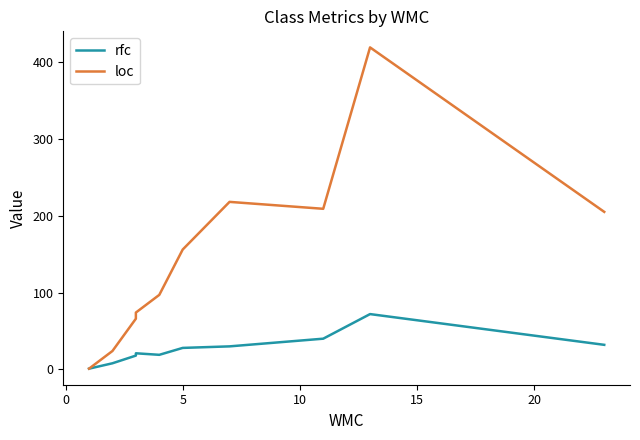

What is the difference between the second highest and second lowest values in the rfc series?

32